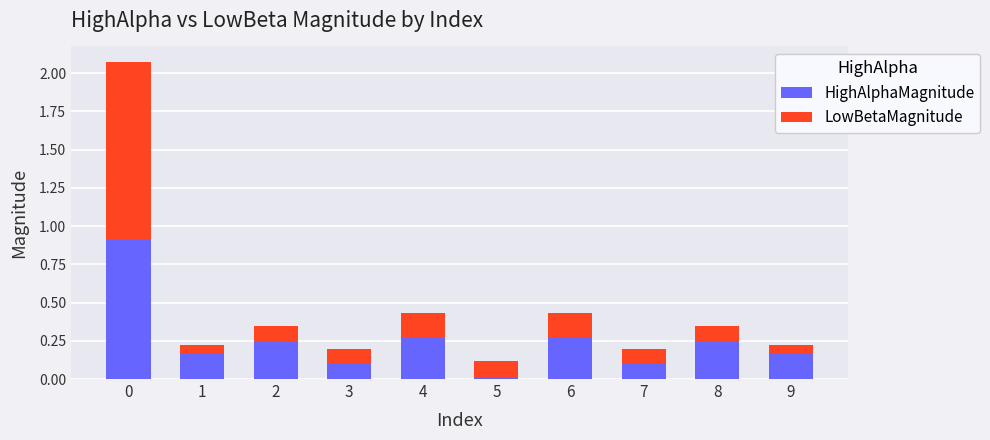

The HighAlphaMagnitude series shows 0.2 at 0. True or false?

False